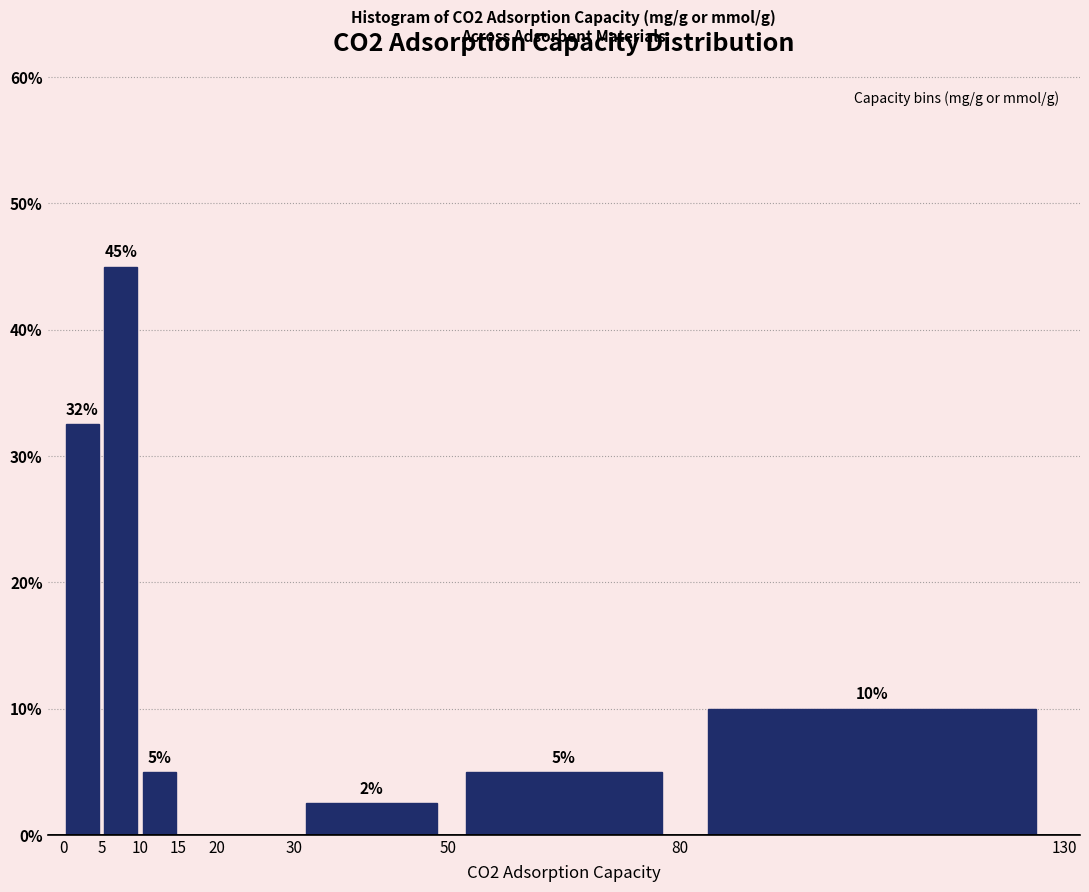

Which range on the x-axis has the tallest bar?

5 to 10